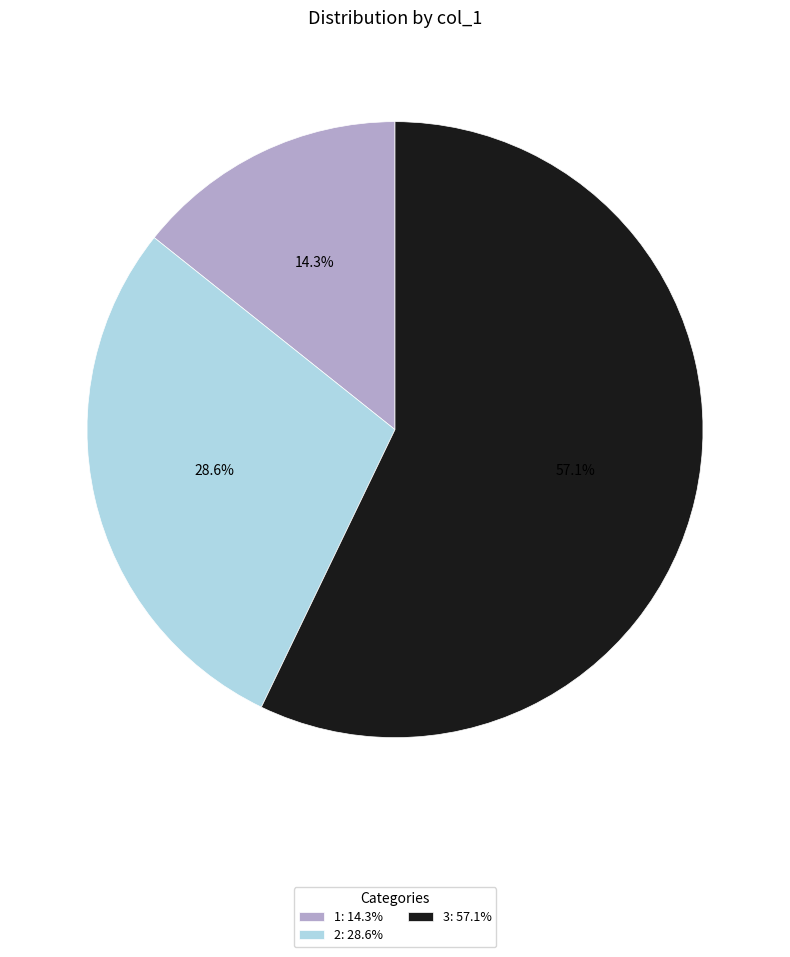

Rank the categories by value from lowest to highest.

1, 2, 3